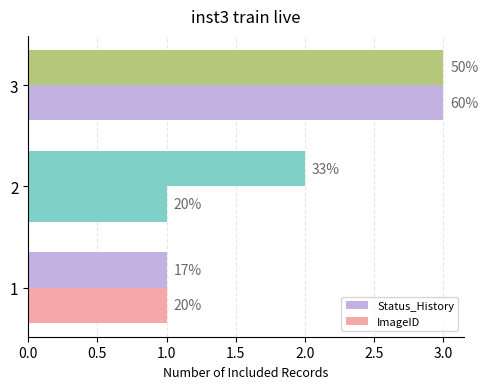

At how many categories does at least one series exceed 2?

1